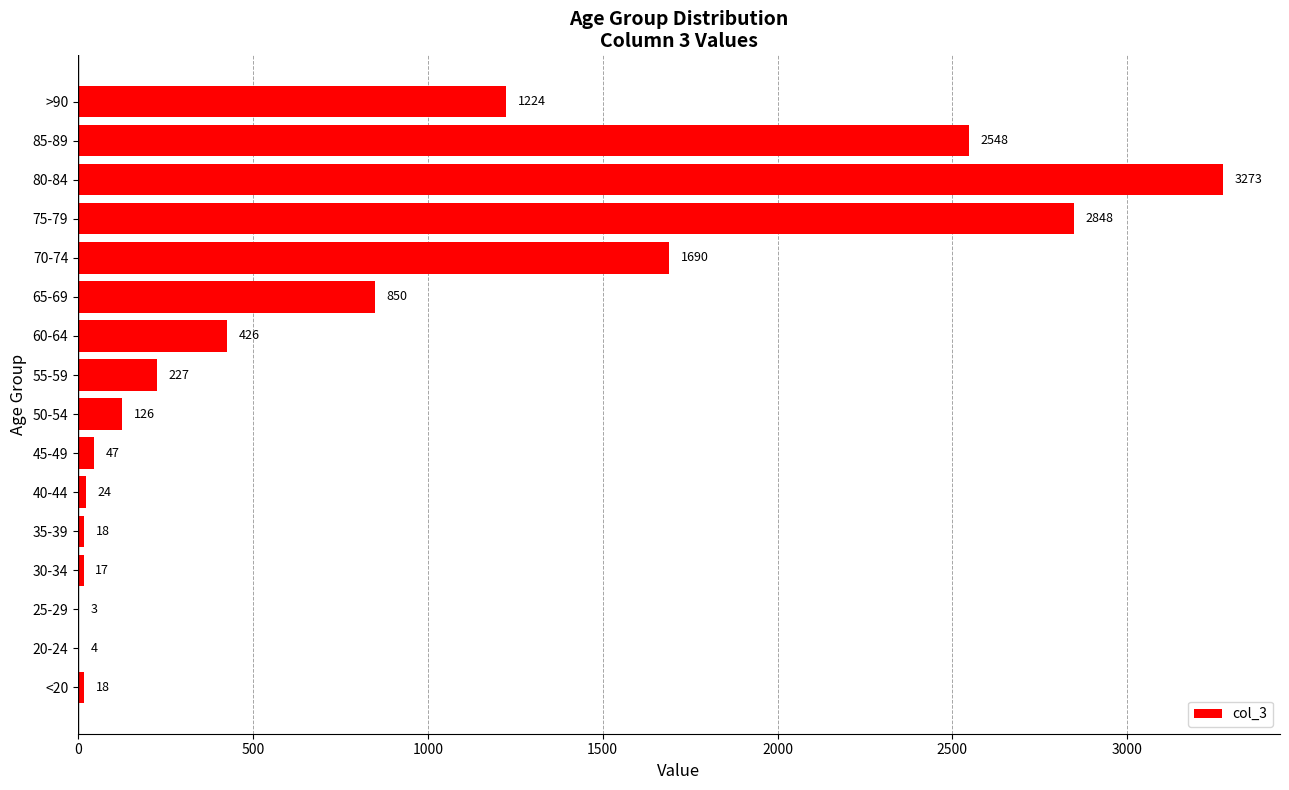

What is the ratio of the value at 60-64 to the value at 45-49?

9.1